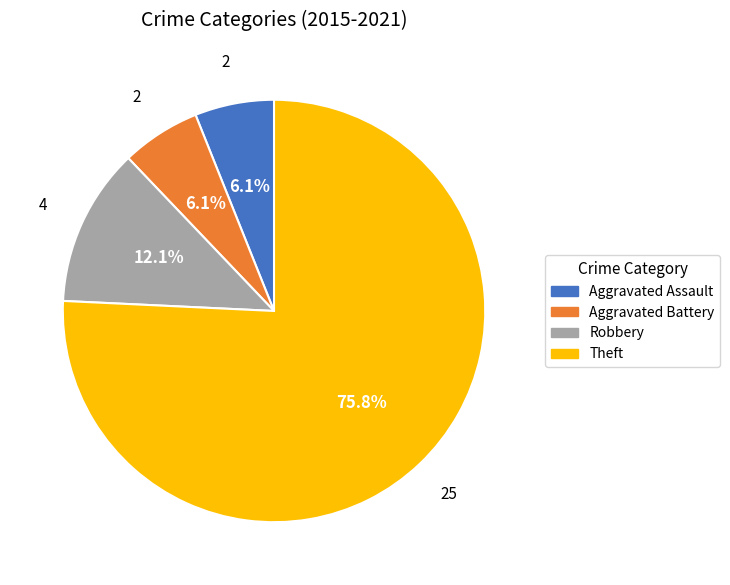

What is the largest slice in the pie chart?

Theft